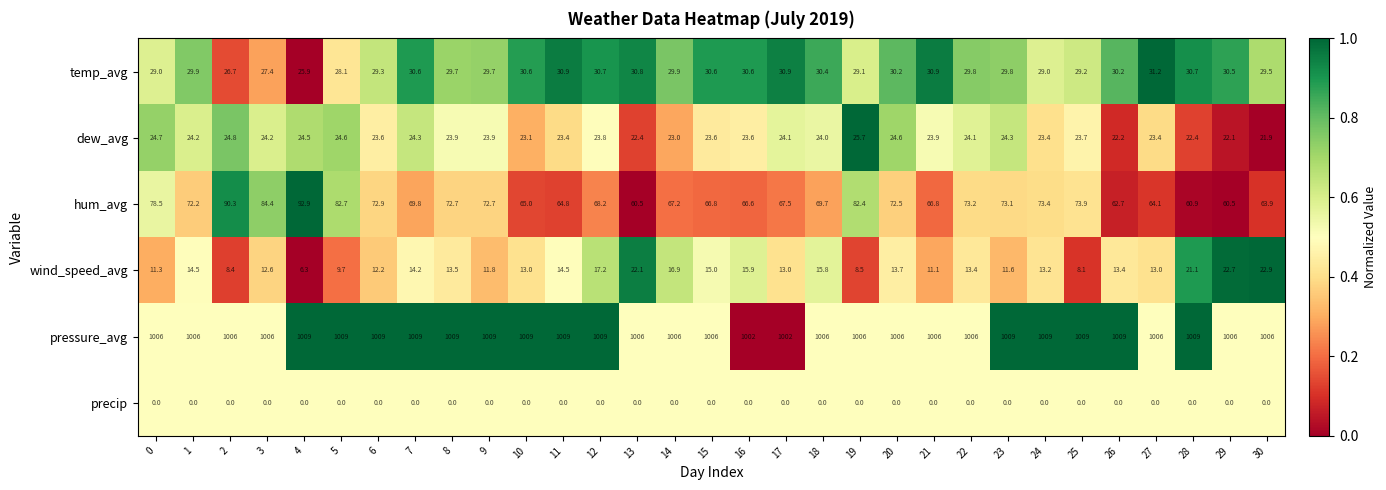

Which category has the highest value in the wind_speed_avg series?

30